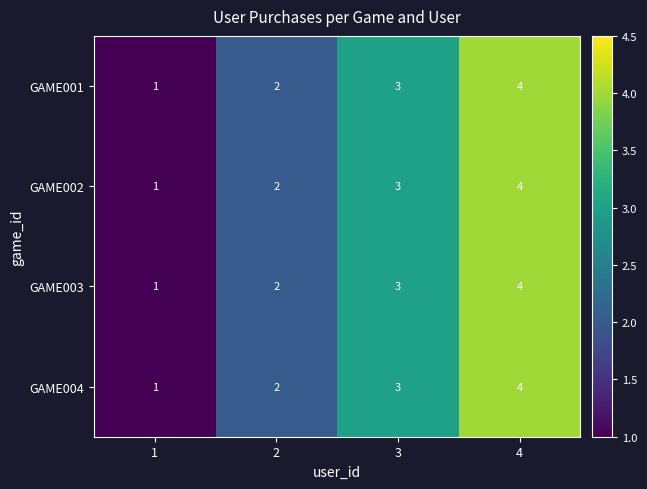

What is the sum of the GAME002 values at 2 and 1?

3